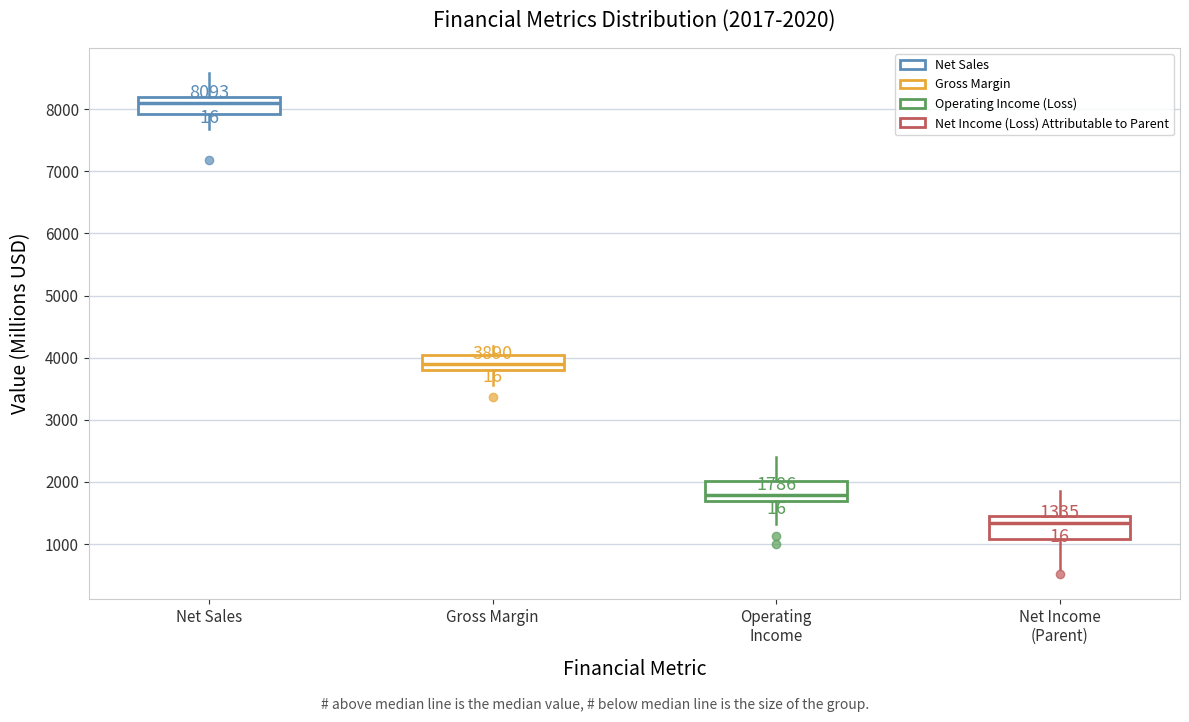

Which box's median line is the lowest?

Net Income (Parent)